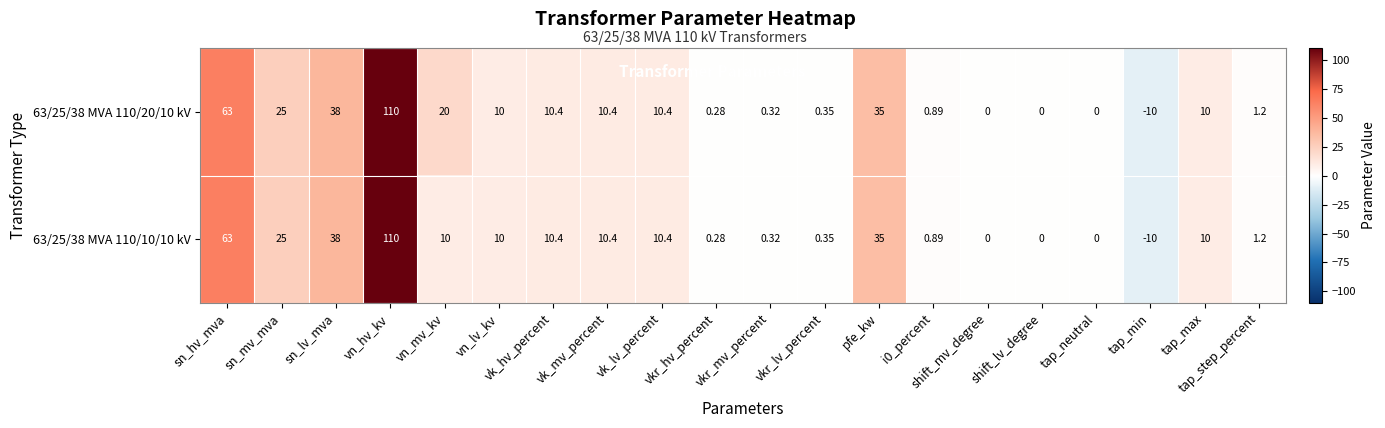

Which label corresponds to the largest value in the chart?

vn_hv_kv